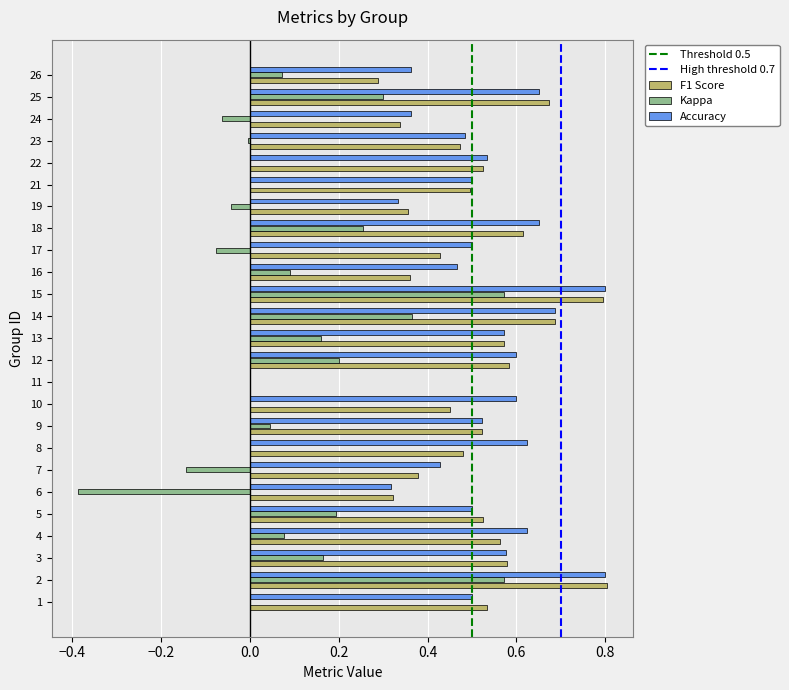

Is it true that Kappa equals -0.0 at 19?

True